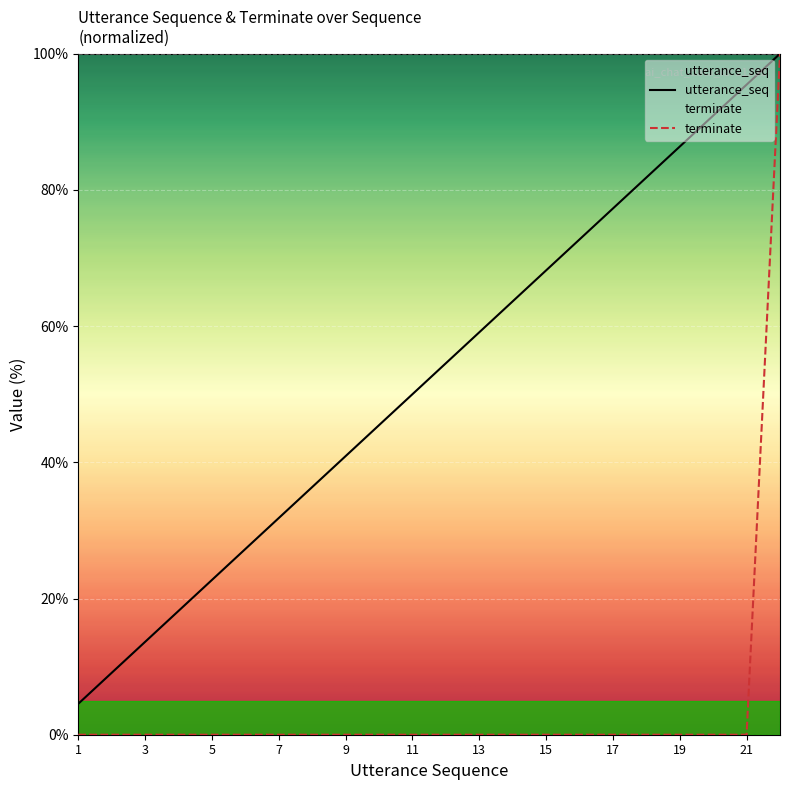

How many positive values does the terminate series have?

1